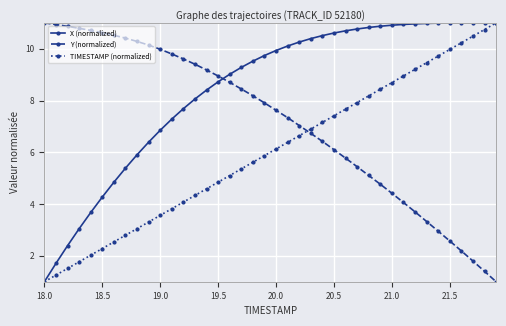

How many lines are shown in the chart?

3